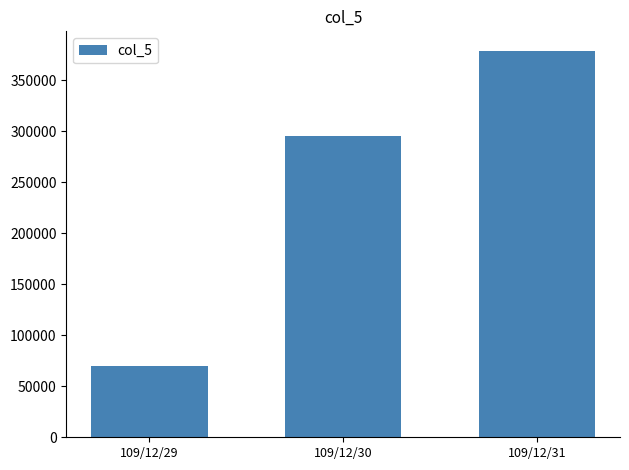

Reading left to right, list all the values displayed in this chart.

109/12/29=70000	109/12/30=295000	109/12/31=379000